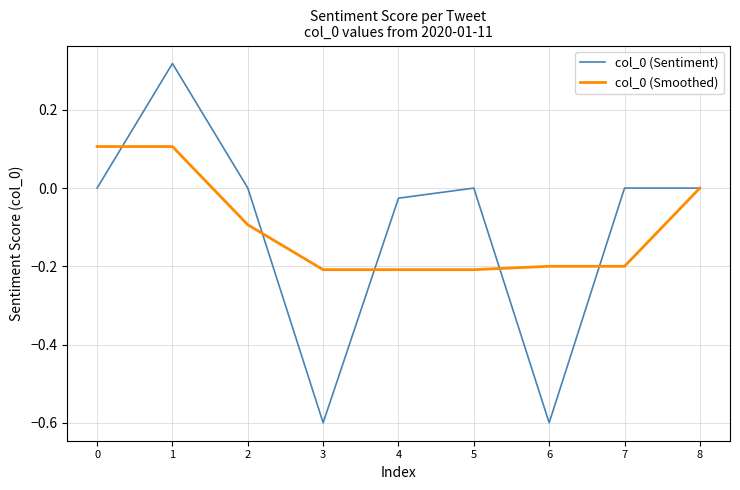

Is the value of col_0 (Smoothed) at 7 greater than the value of col_0 (Sentiment) at 5?

No